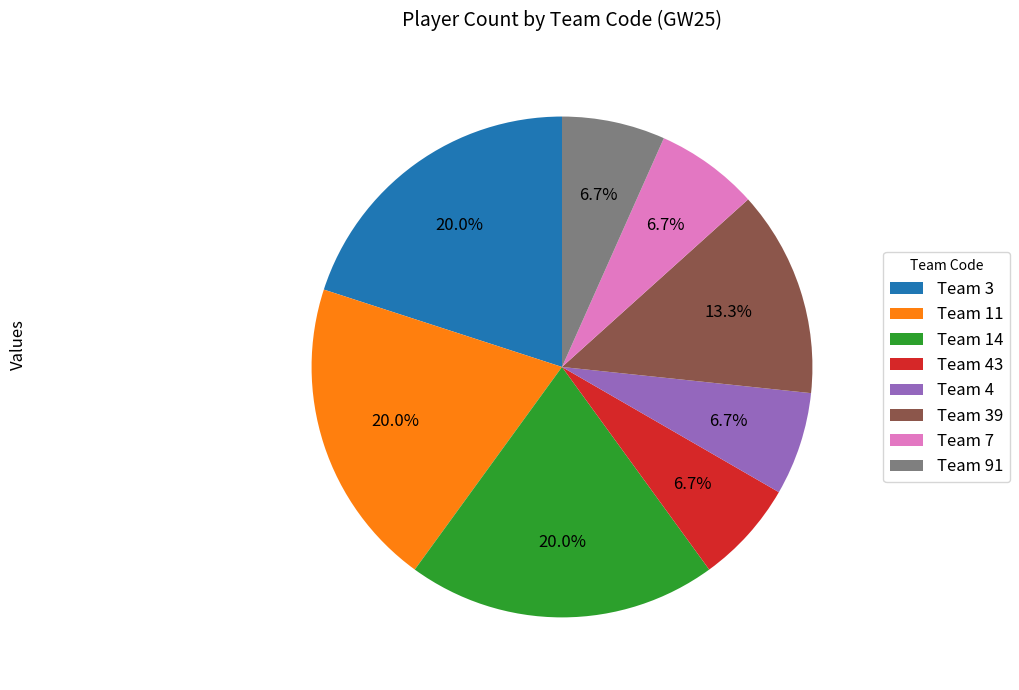

Does any single category account for the majority?

No